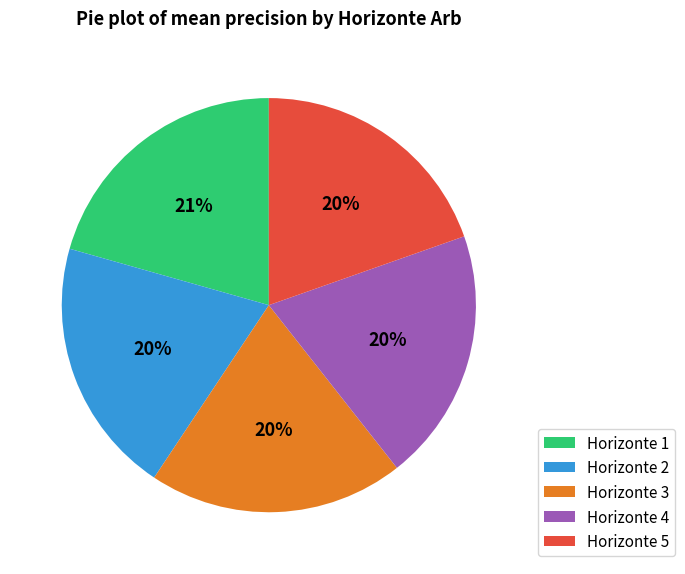

To the nearest percent, what portion does Horizonte 2 represent?

20%